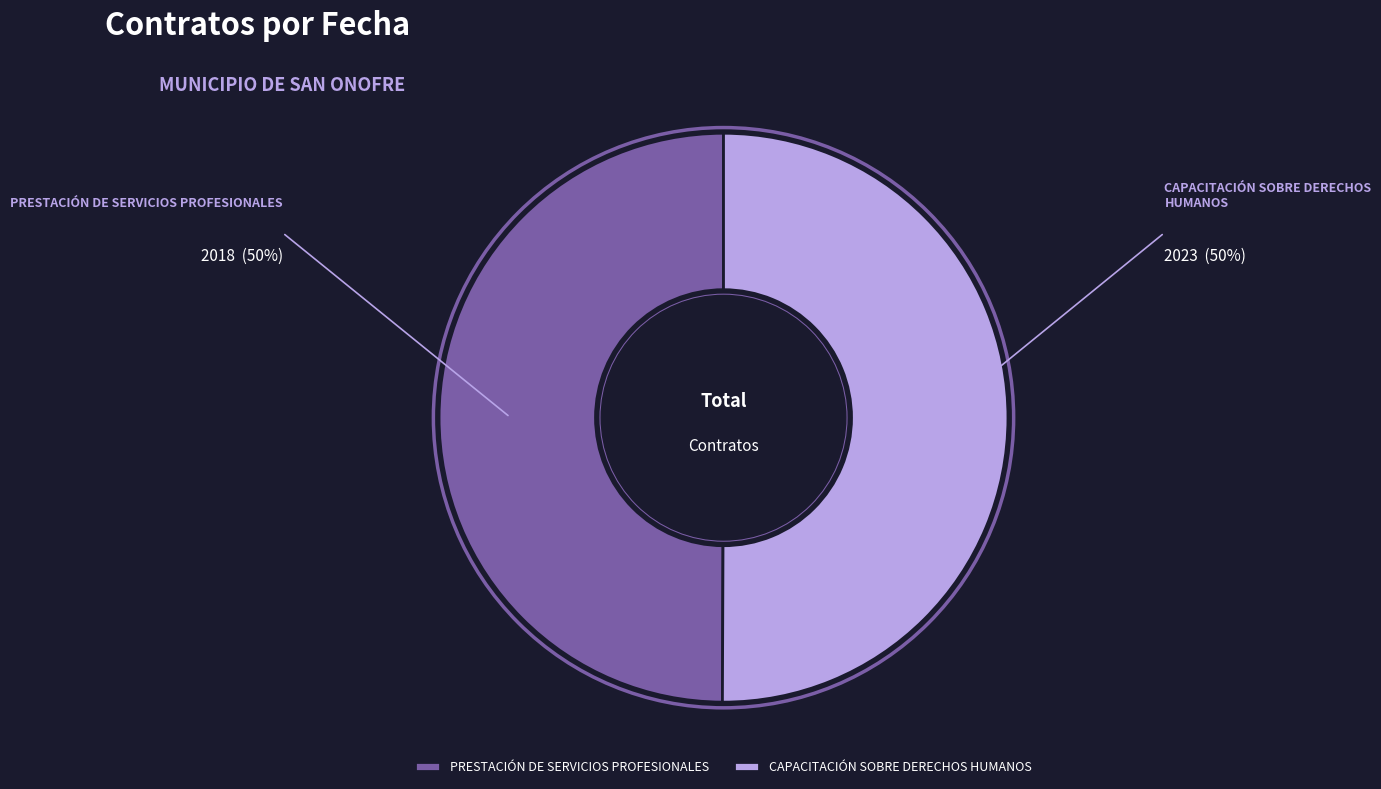

Approximately how many times larger is the value at CAPACITACIÓN SOBRE DERECHOS HUMANOS compared to PRESTACIÓN DE SERVICIOS PROFESIONALES?

1.0